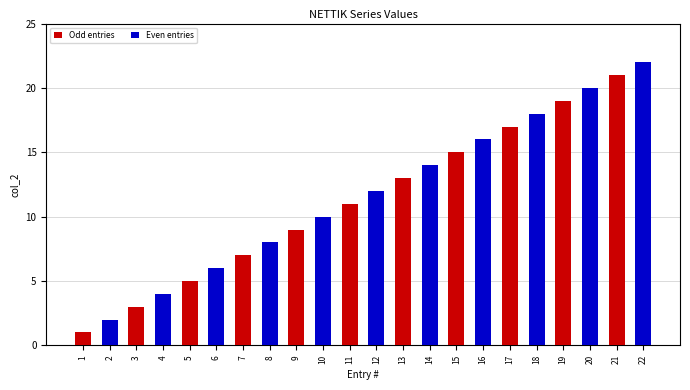

At which label is Odd entries closest to 11?

11